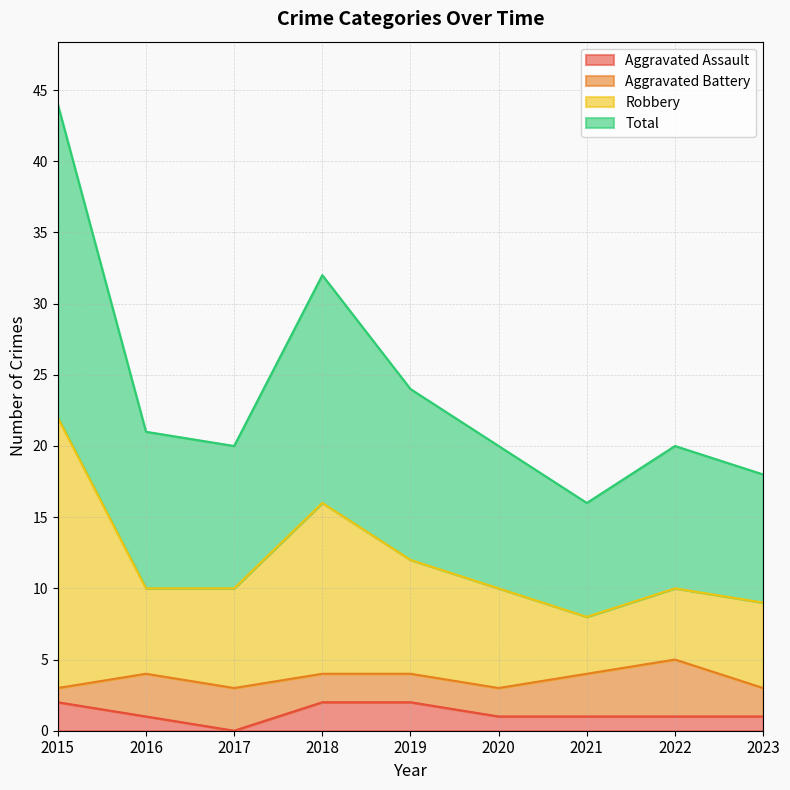

Which series has the largest range (max minus min)?

Total